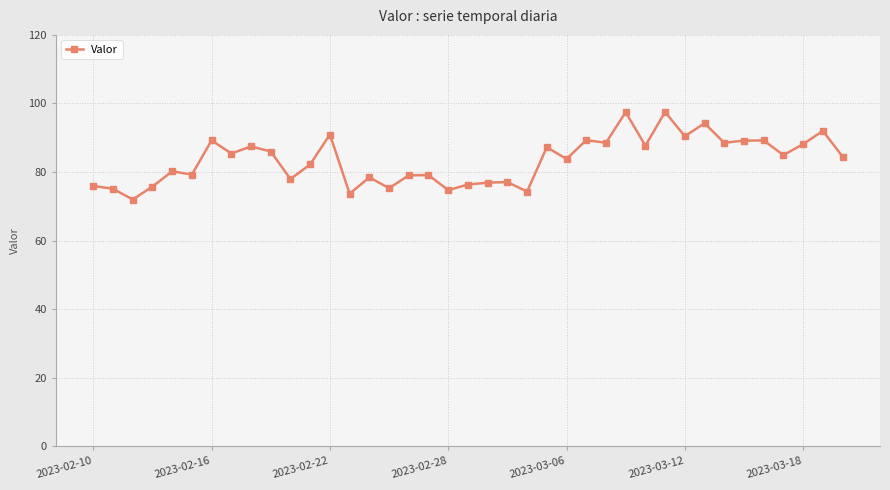

What is the value of the 8th point from the left?

85.4